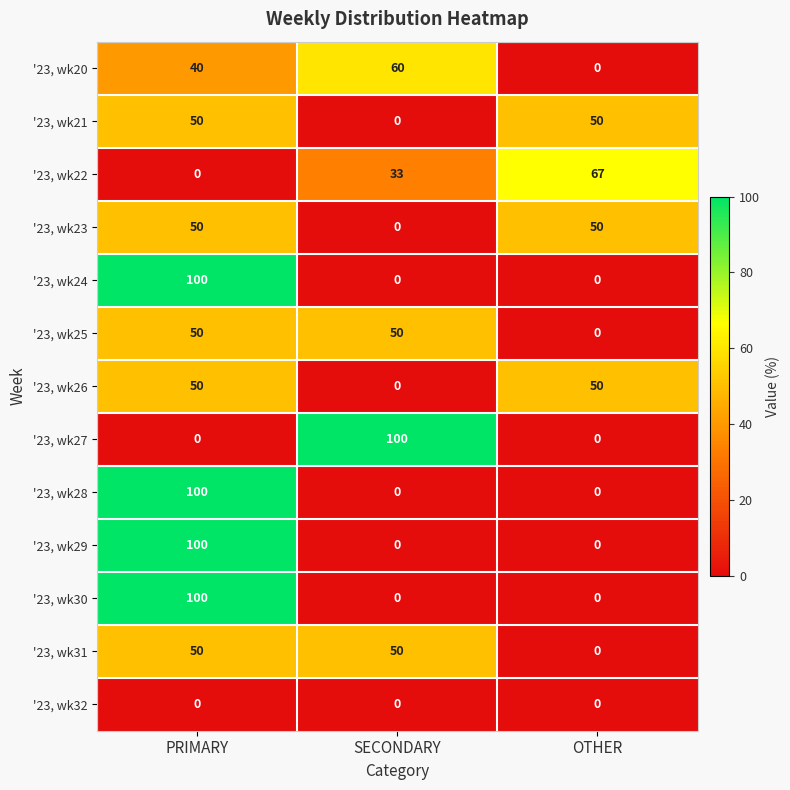

What is the spread (max minus min) of values at PRIMARY?

100